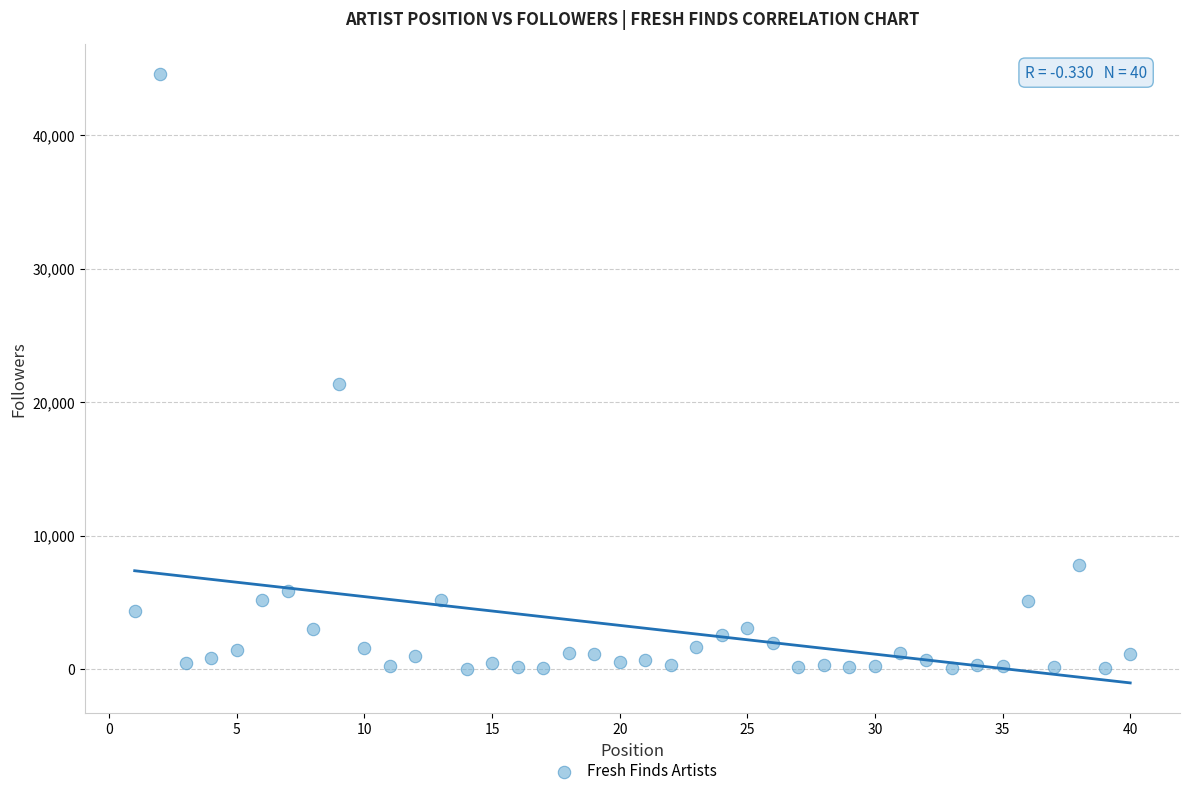

What Y value in the scatter plot is closest to 22279?

21333